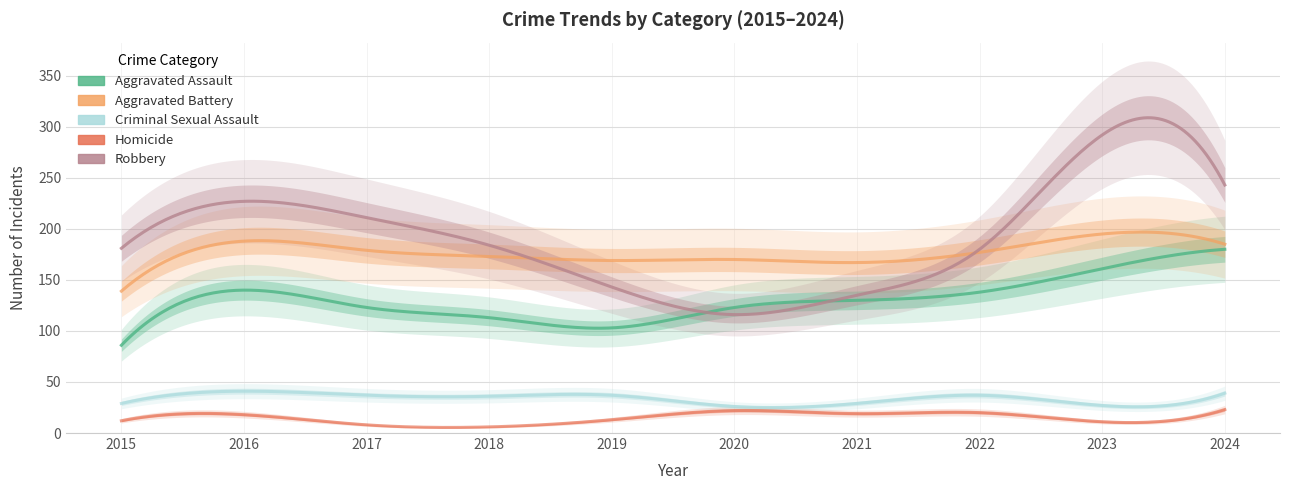

At which category is the sum across all series the highest?

2023